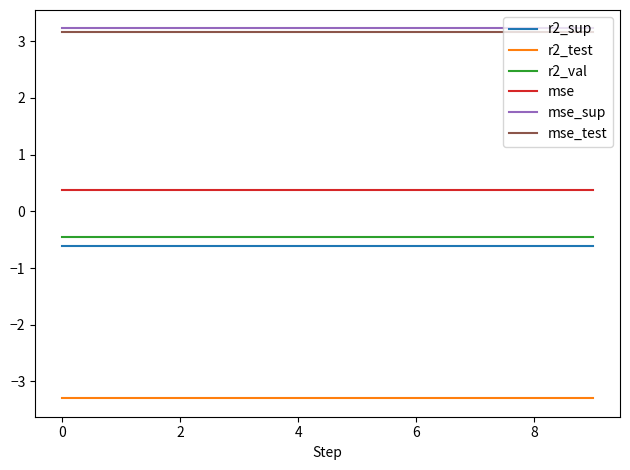

What is the average value of the mse_sup series?

3.2